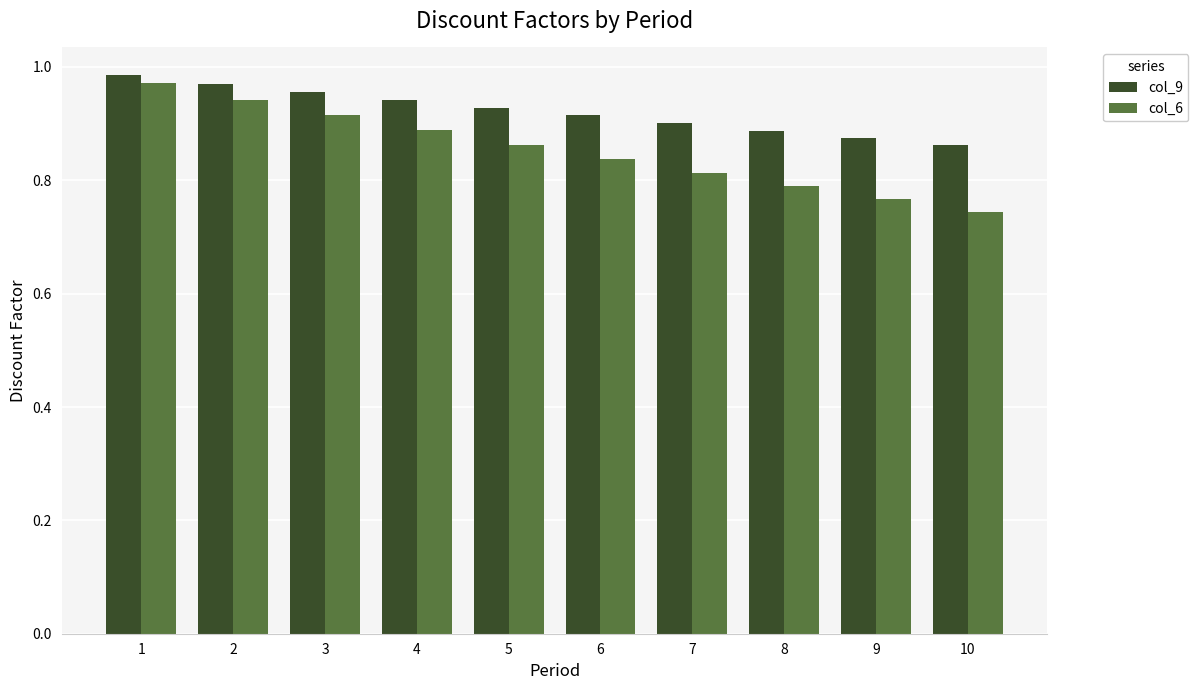

List the series in order of their overall mean, lowest first.

col_6, col_9